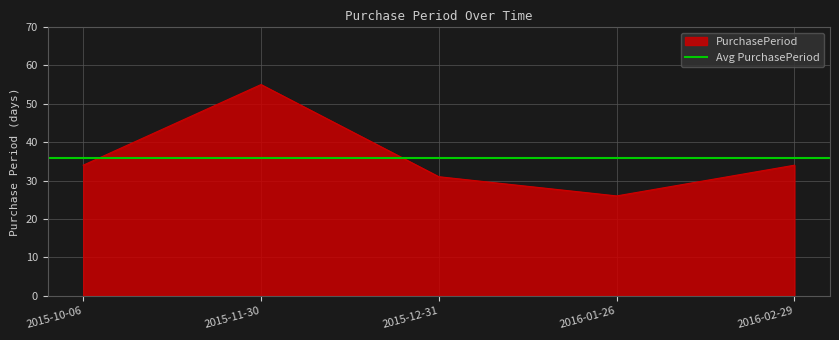

Is it true that the value at 2016-02-29 is 52?

False